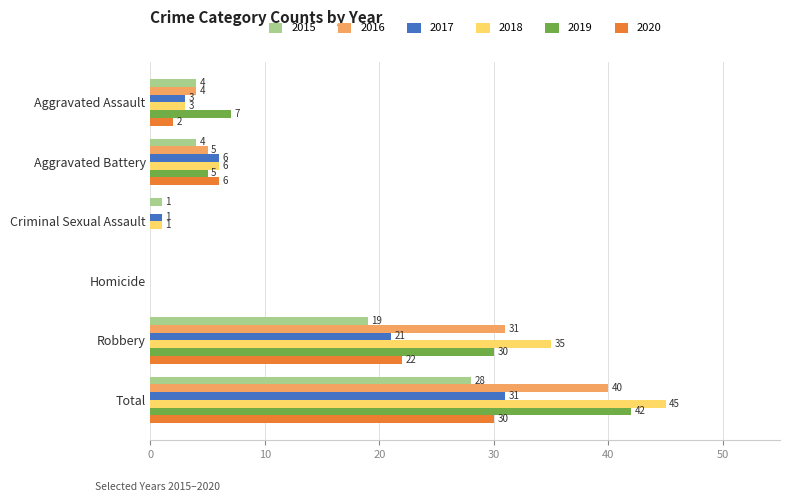

What is the sum of the 2017 values at Homicide and Total?

31